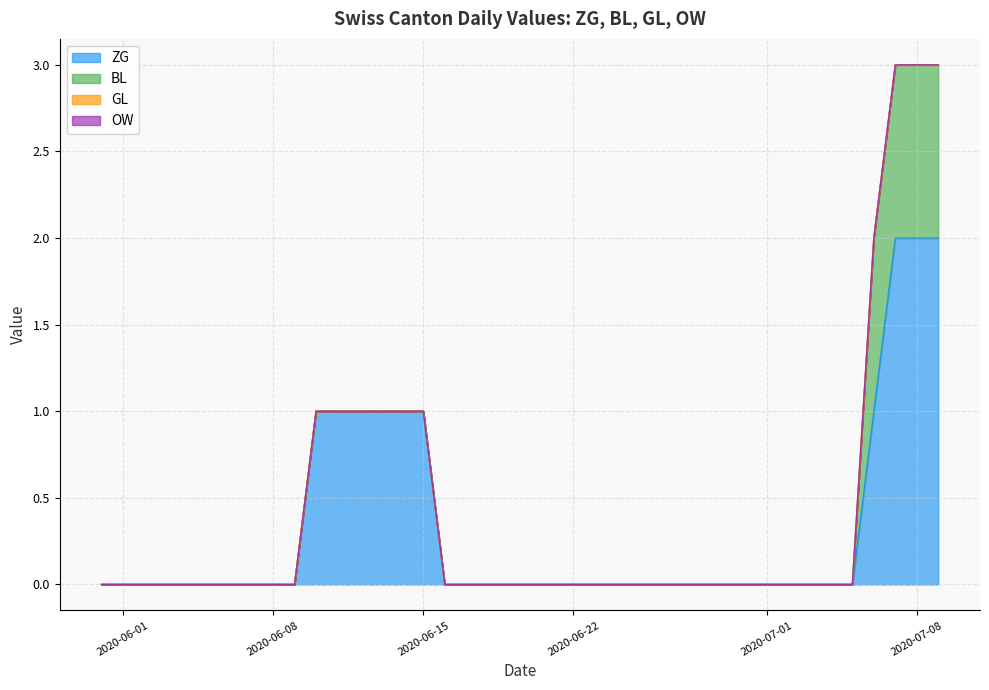

True or false: BL has more than 0 interior local peaks.

False